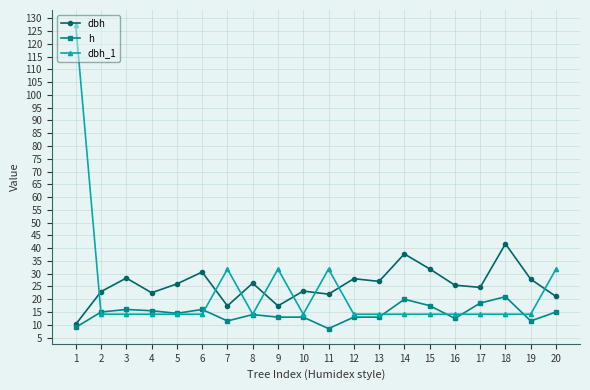

At which category does dbh reach its first local valley?

4